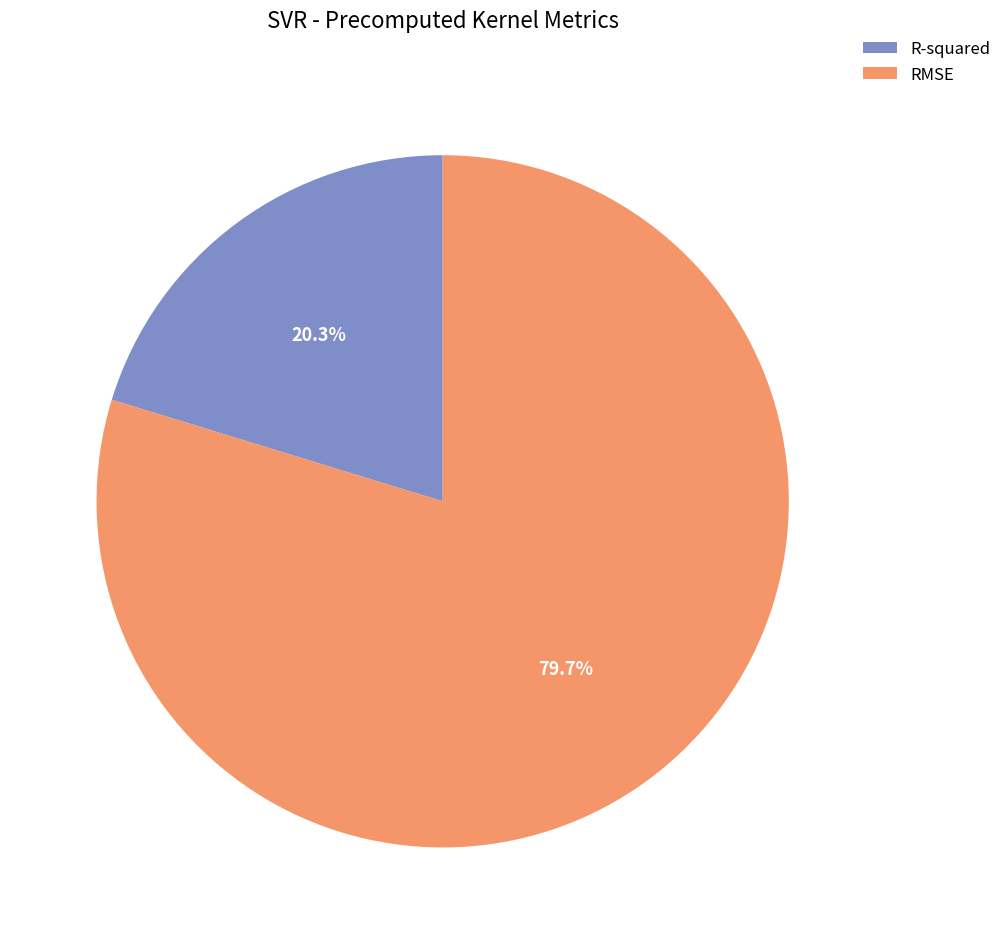

Is it true that RMSE is 80% of the pie?

True